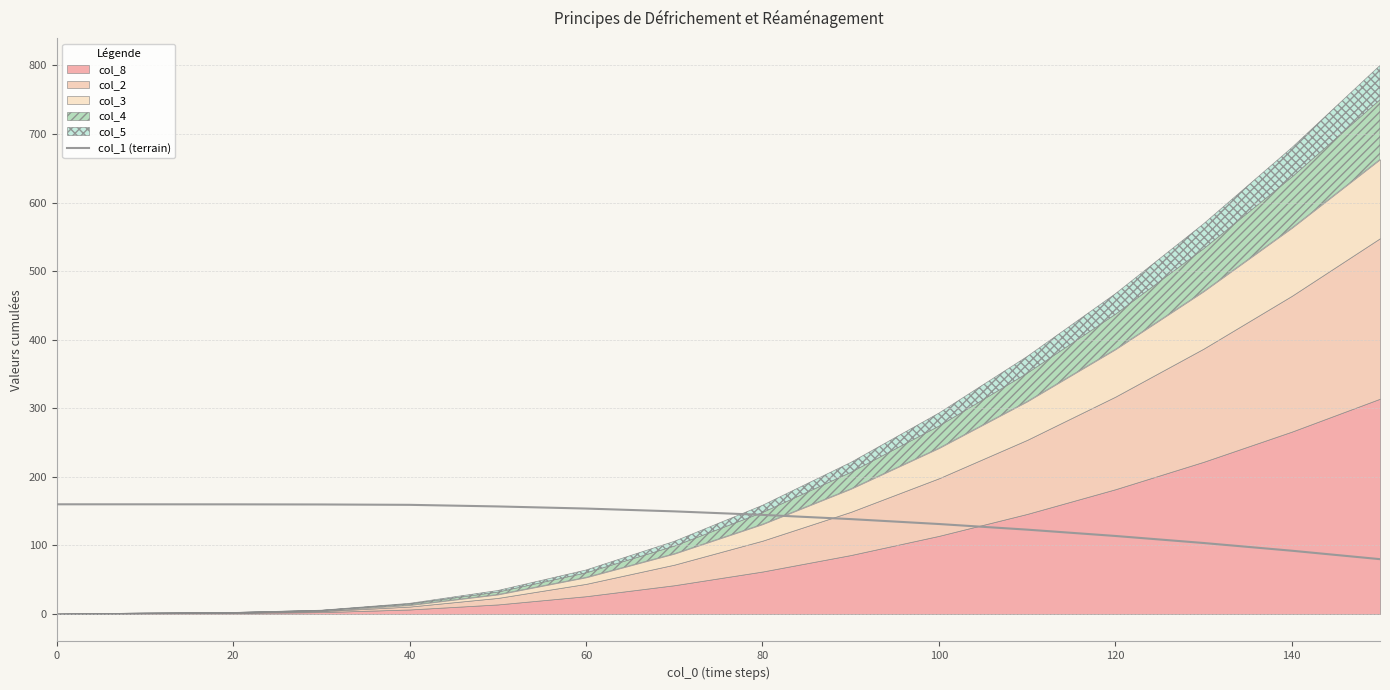

What is the lowest value of the col_1 (terrain) series?

80.0